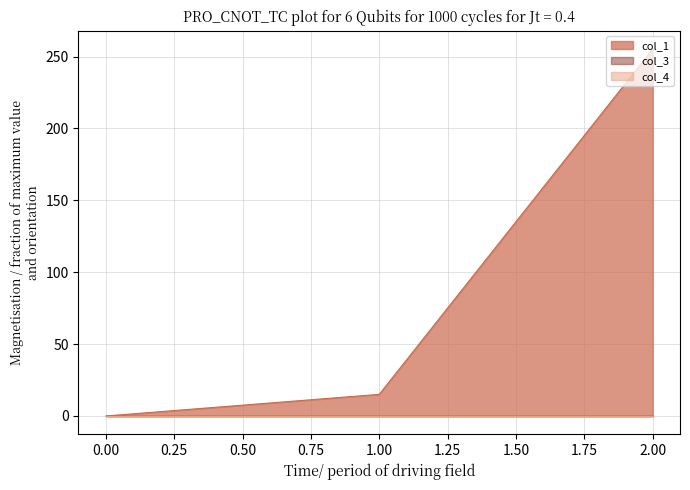

What is the greatest value displayed?

255.2